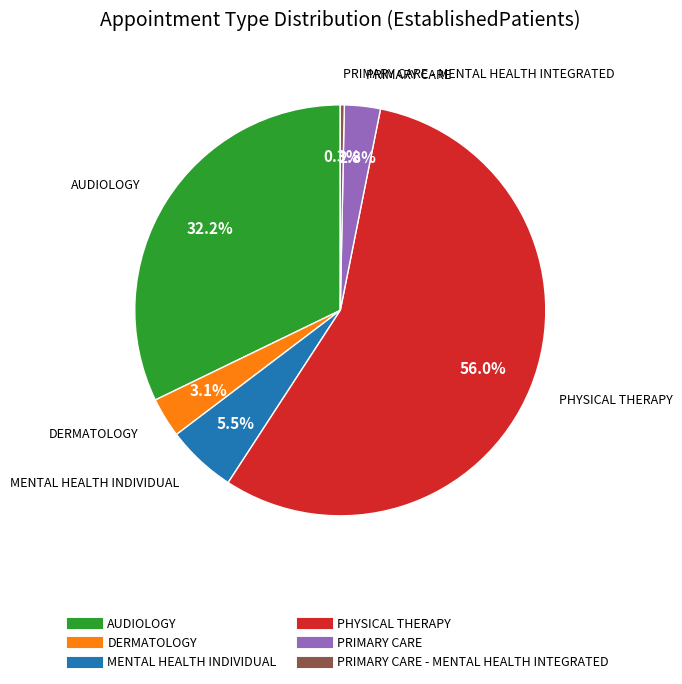

Is there a majority slice in this chart?

Yes